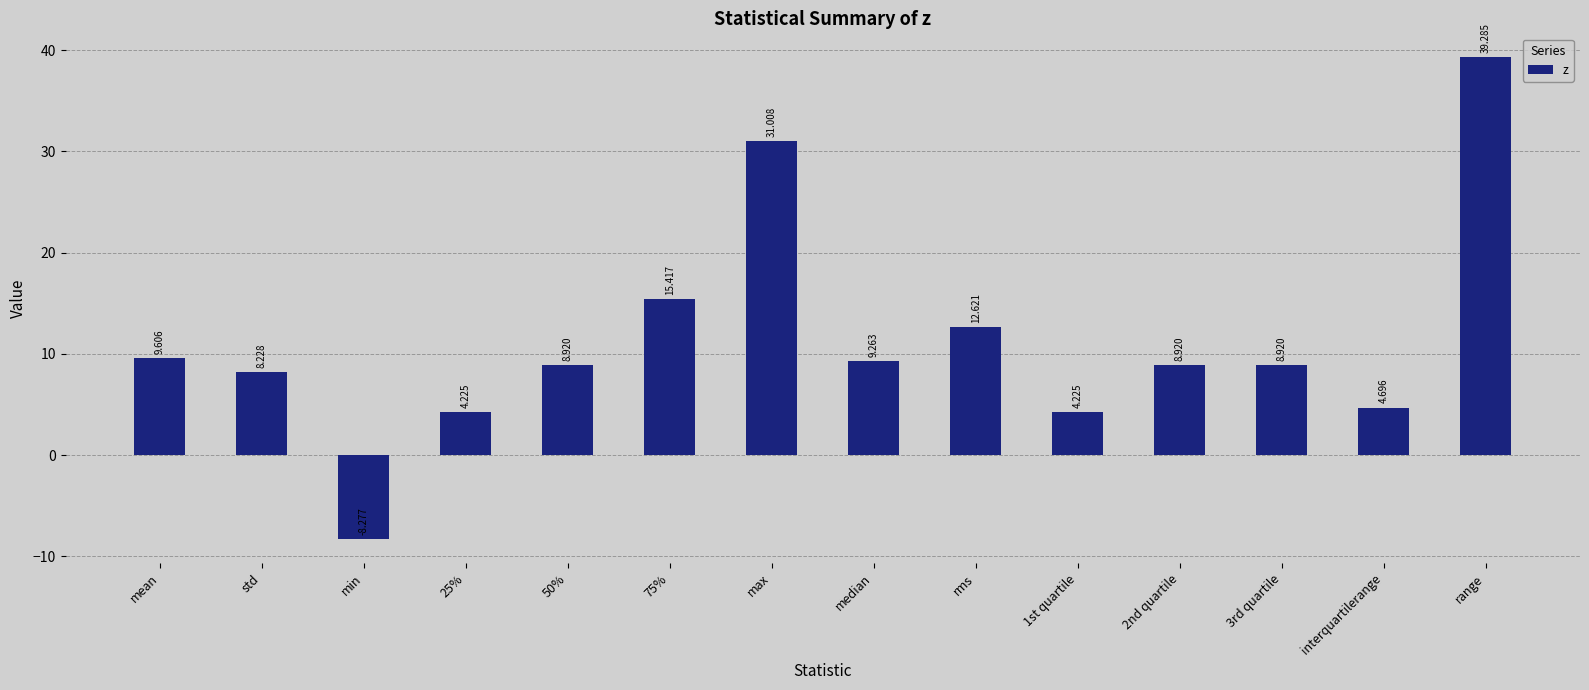

What is the difference between the values at min and 75%?

23.7